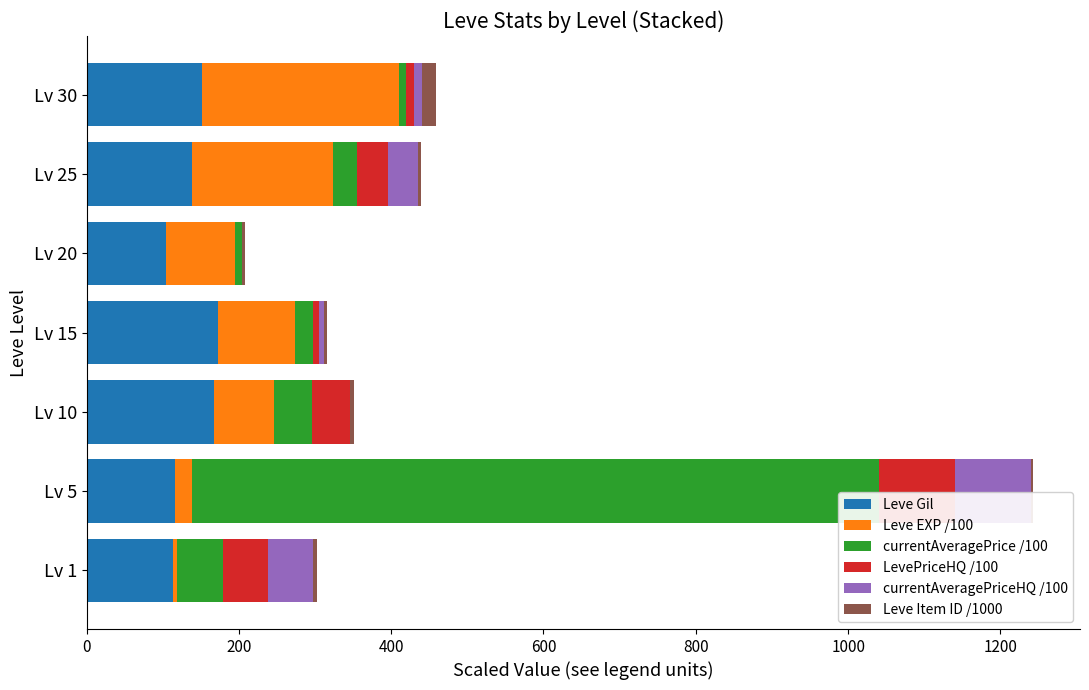

What is the highest value of the Leve Gil series?

173.0